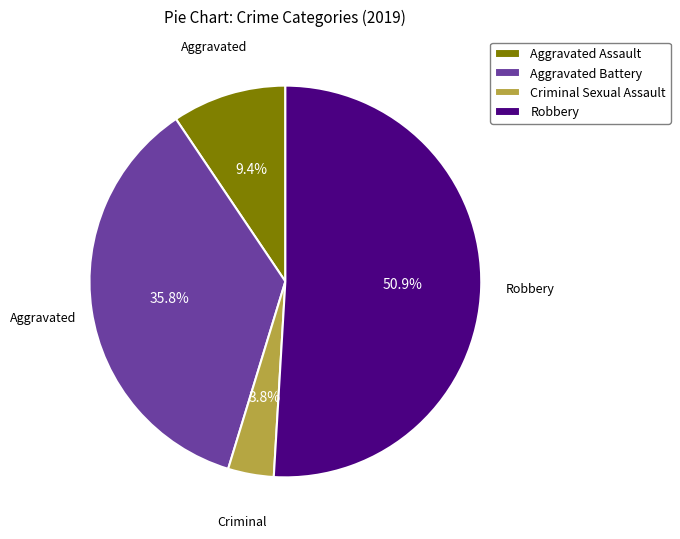

Count the number of slices in the pie.

4